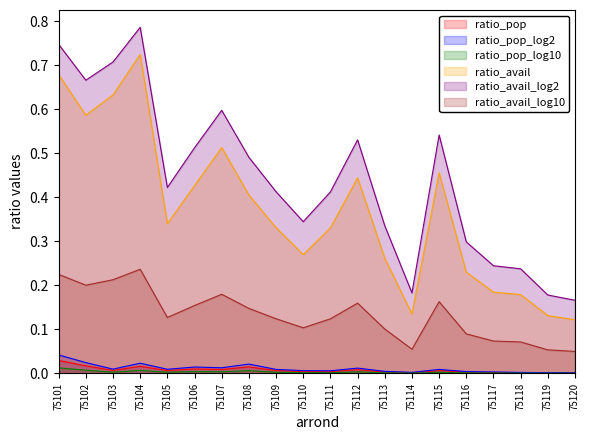

Which series has the largest total across all categories?

ratio_avail_log2